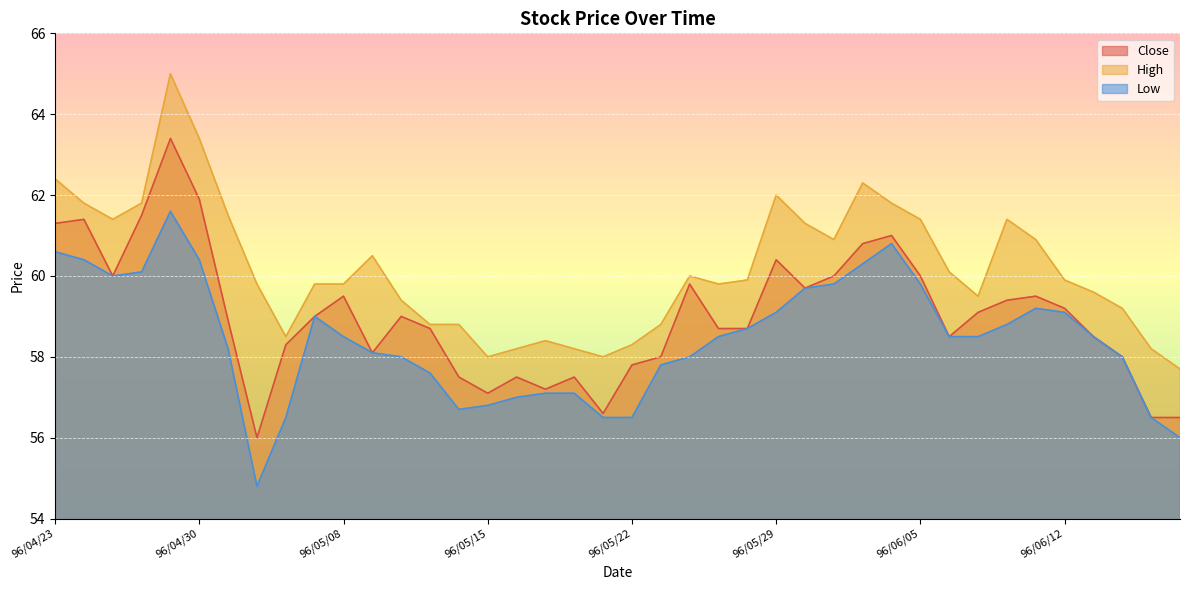

At which category is the sum across all series the highest?

96/04/27